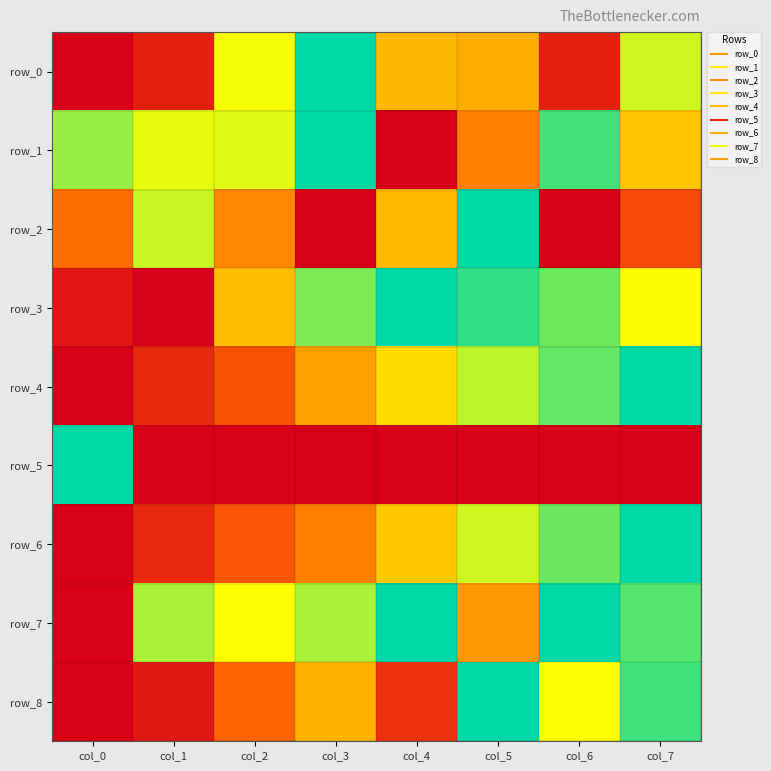

Is it true that row_8 equals 0.5 at col_2?

False